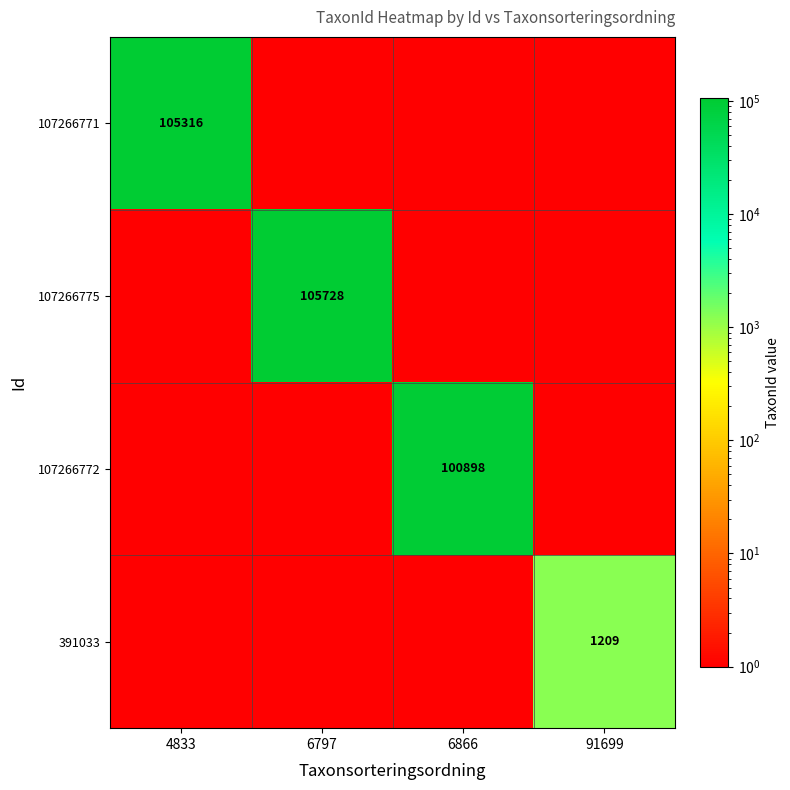

True or false: 107266772 has a value of 100898 at 6866.

True